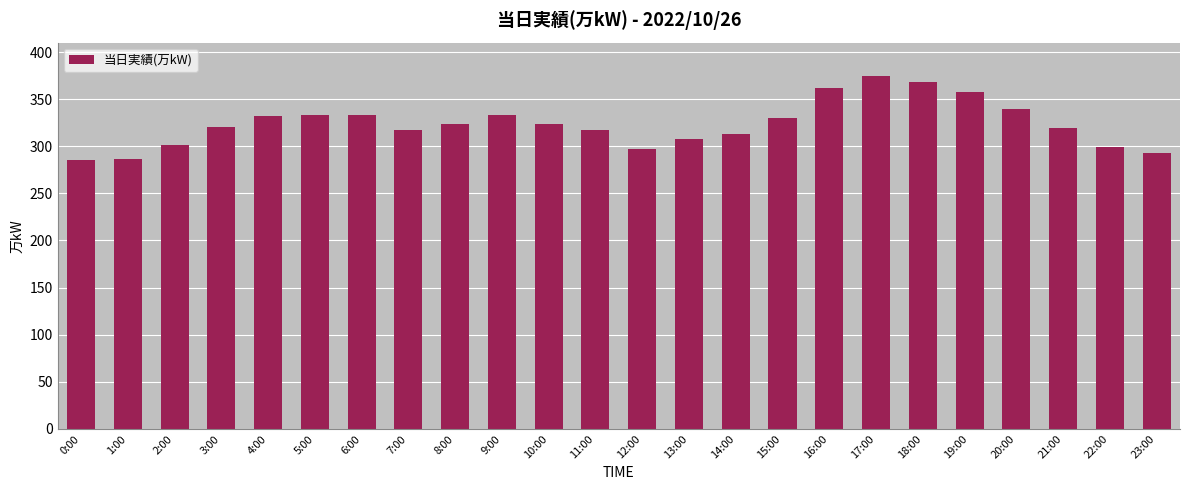

True or false: the data shows 545 at 14:00.

False